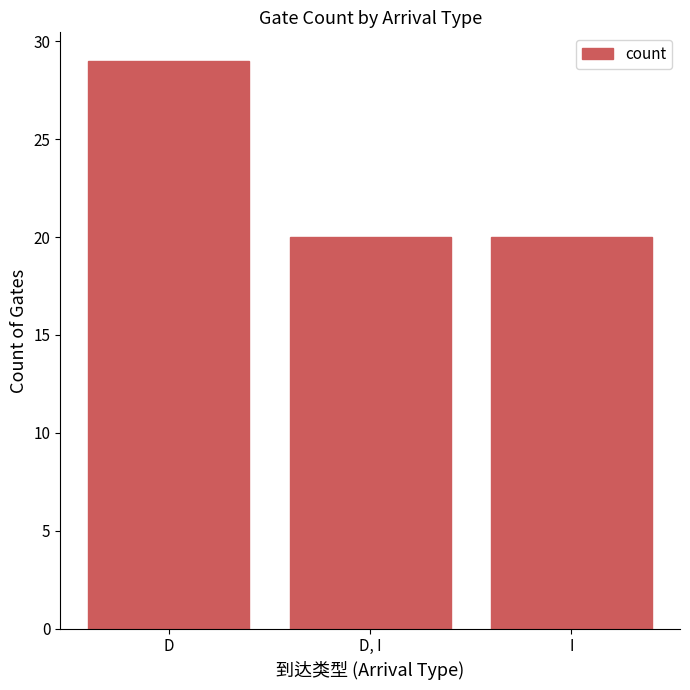

Between D and D, I, which is larger?

D